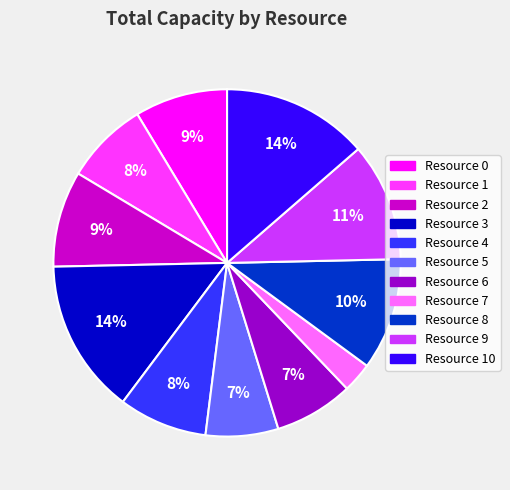

To the nearest percent, what is the average slice percentage?

9%